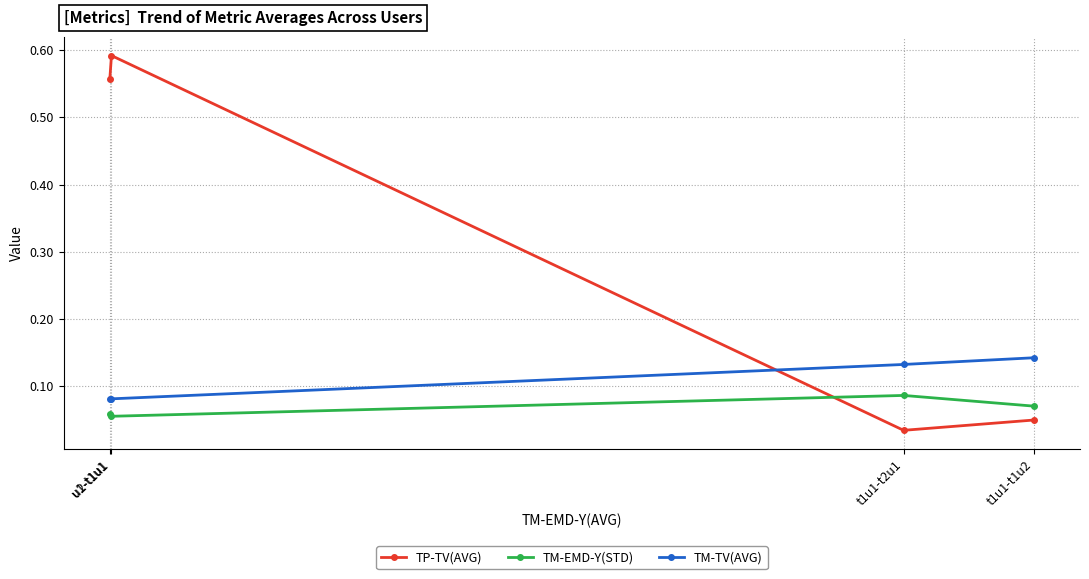

Where do TP-TV(AVG) and TM-TV(AVG) first cross each other?

u2-t1u1 and t1u1-t2u1